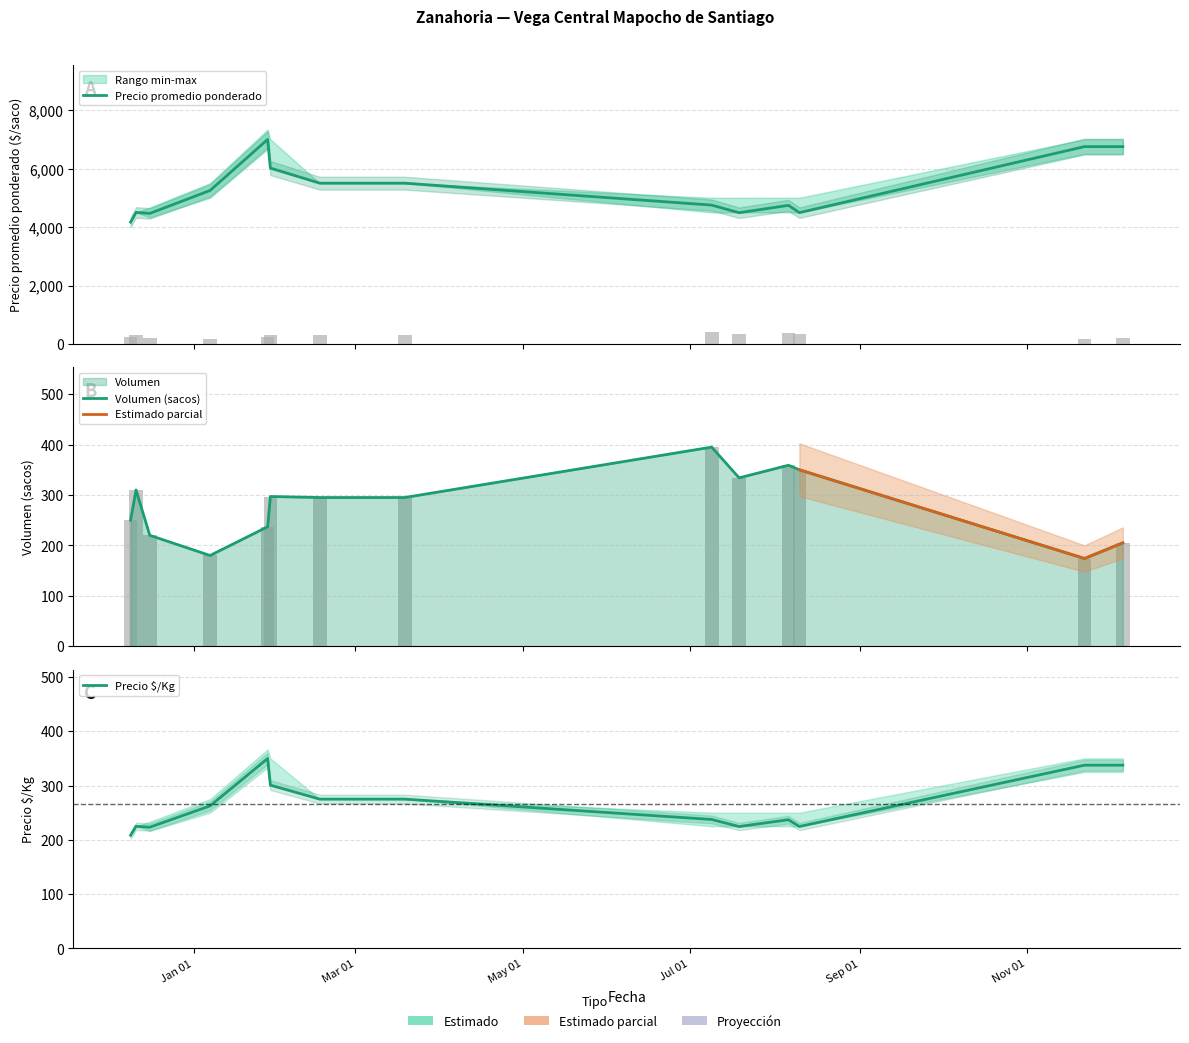

What is the minimum value shown in the chart?

208.3